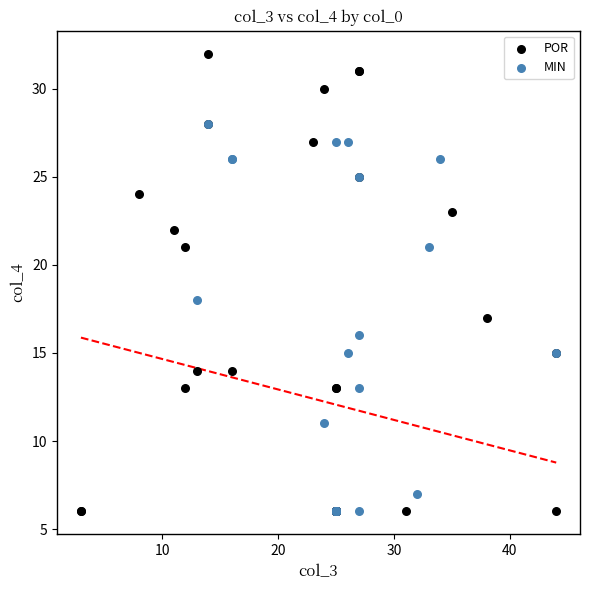

Which series contains the highest Y value?

POR